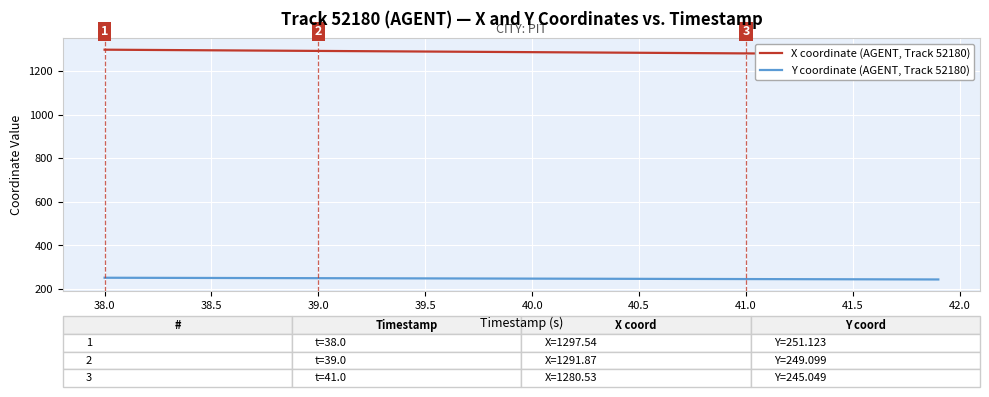

How many values in the X coordinate (AGENT, Track 52180) series are below 1286?

19